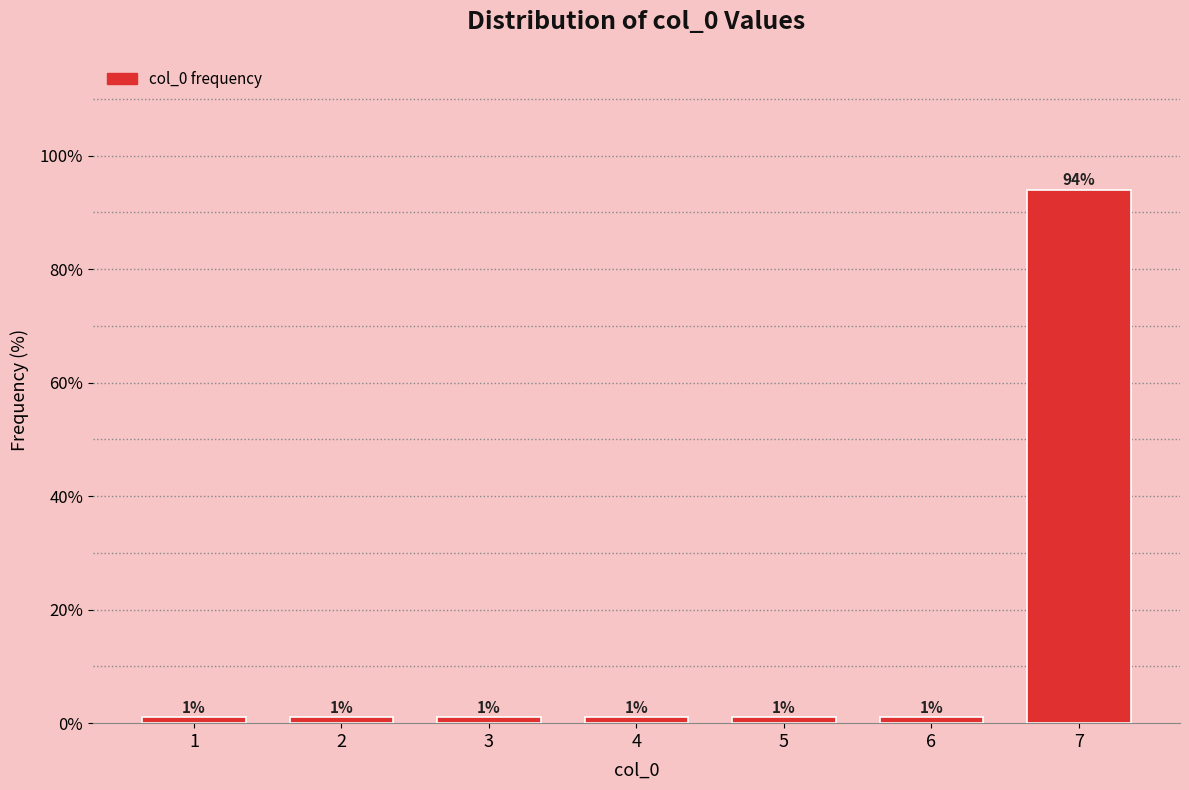

Which has a higher value, 7 or 1?

7